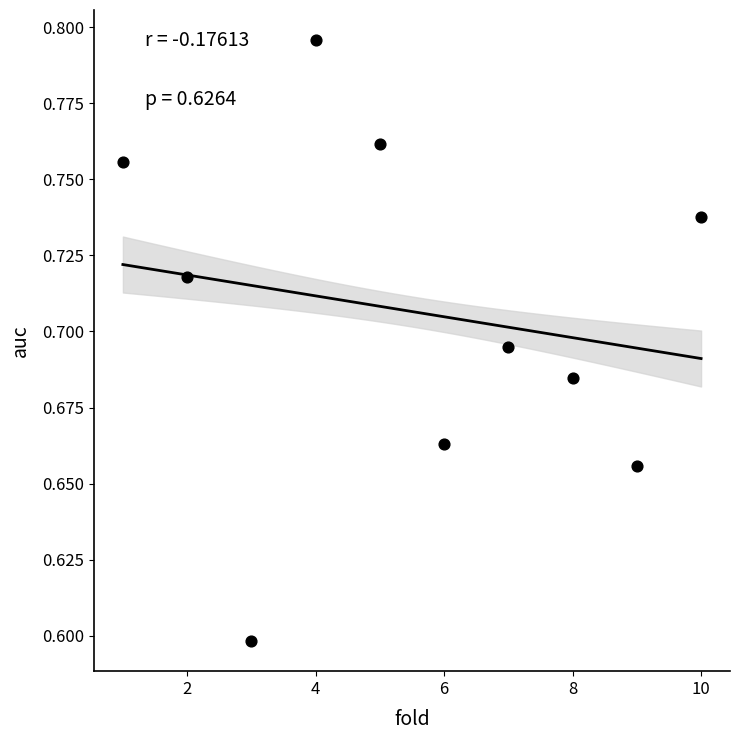

What Y value in the scatter plot is closest to 0?

0.6